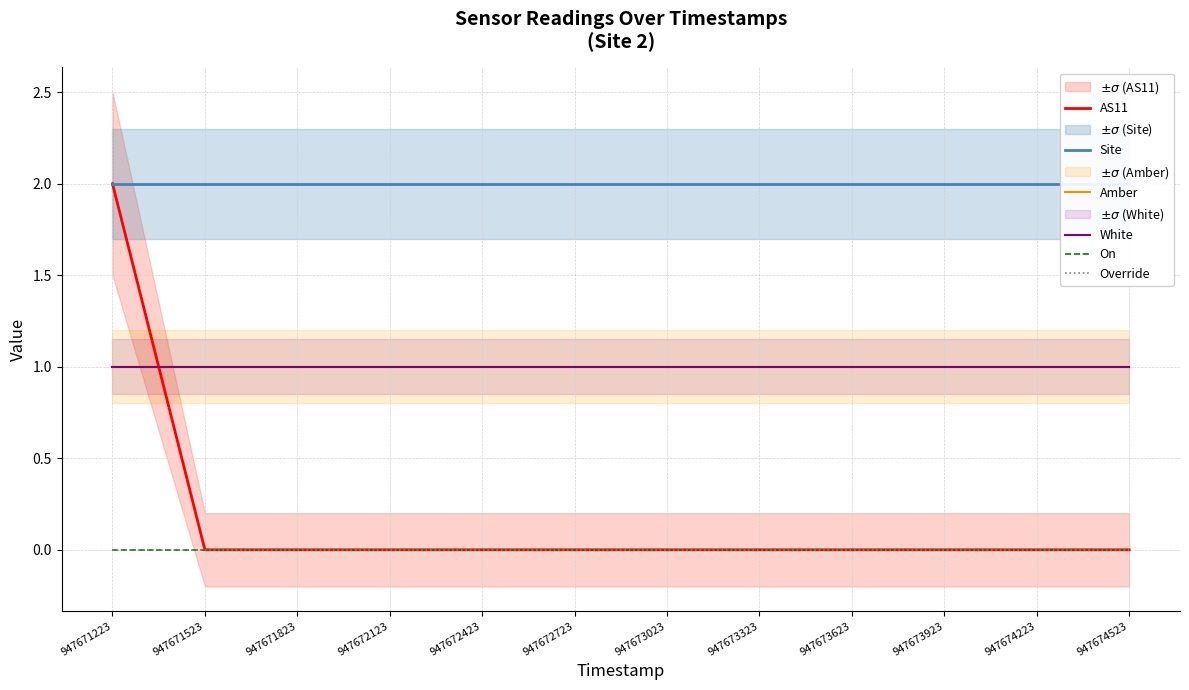

What is the maximum value shown in the chart?

2